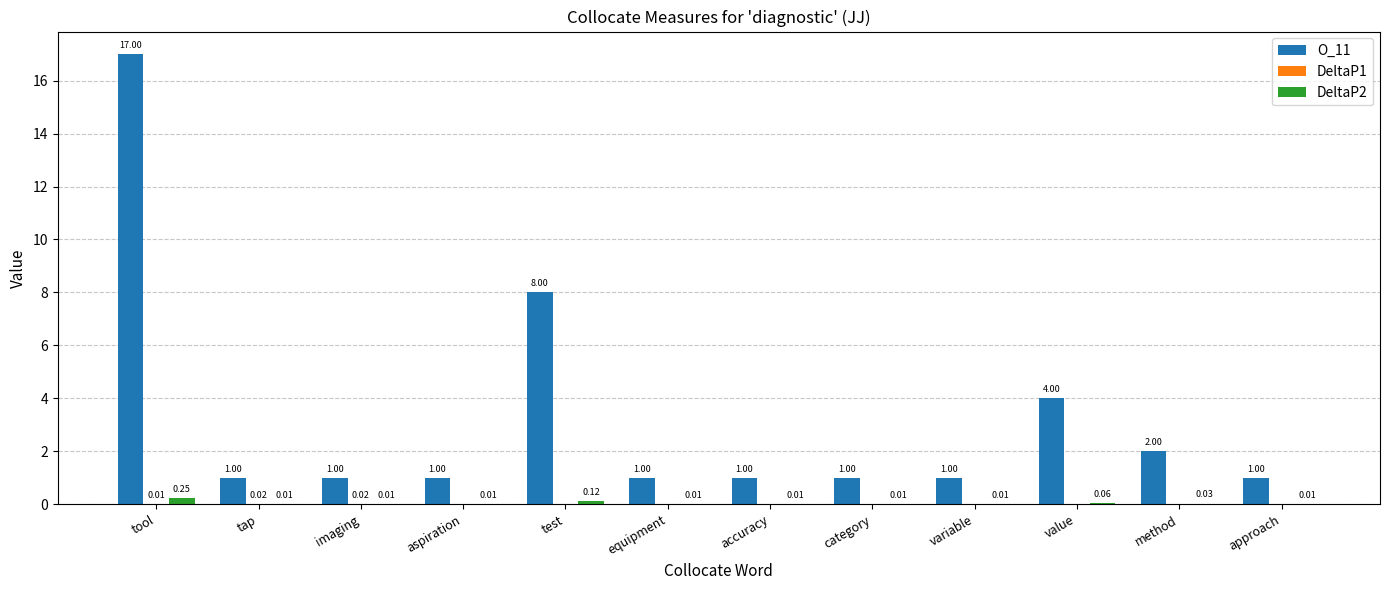

Where is O_11 nearest to the value 9?

test